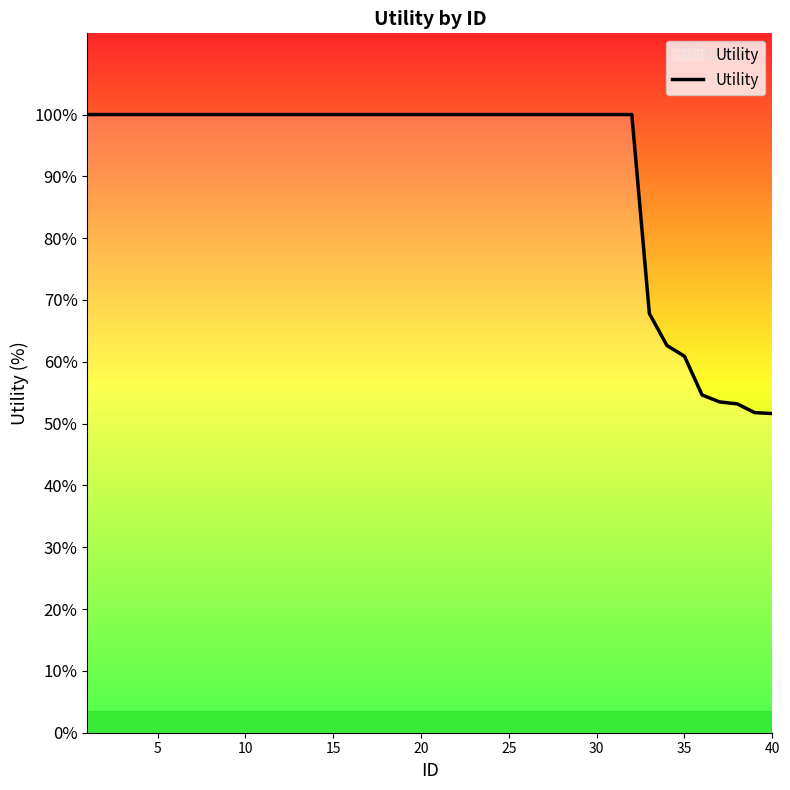

Does the chart have visible grid lines?

No